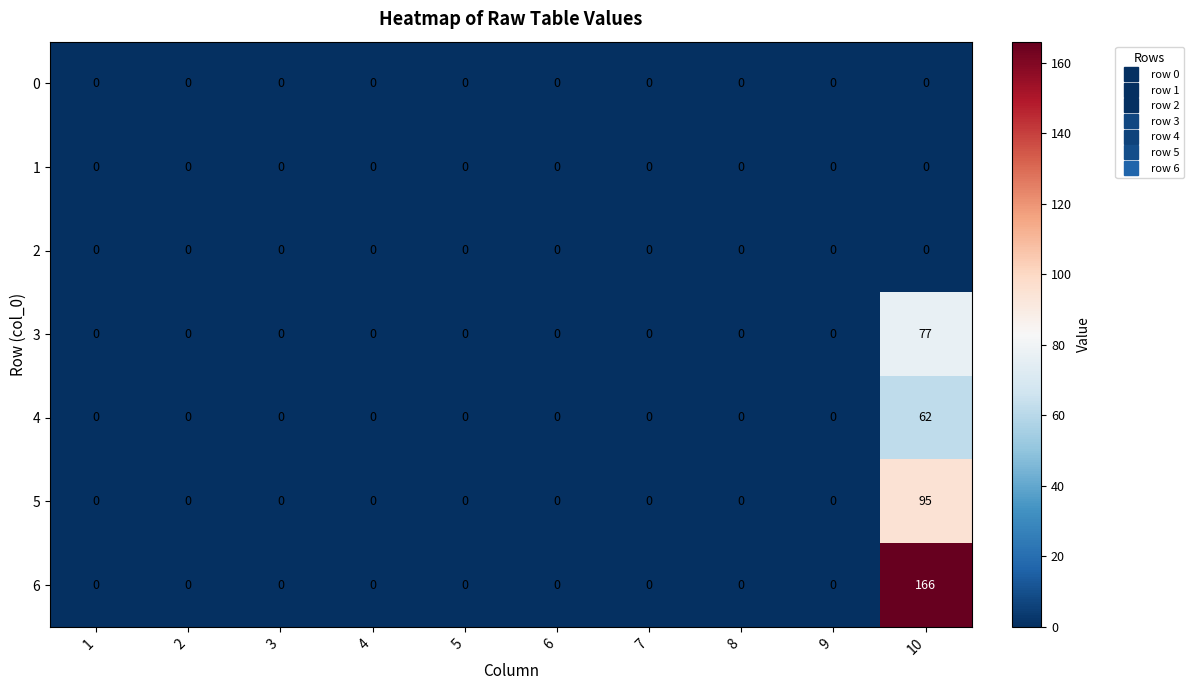

The value of 0 at 6 is 0. True or false?

True